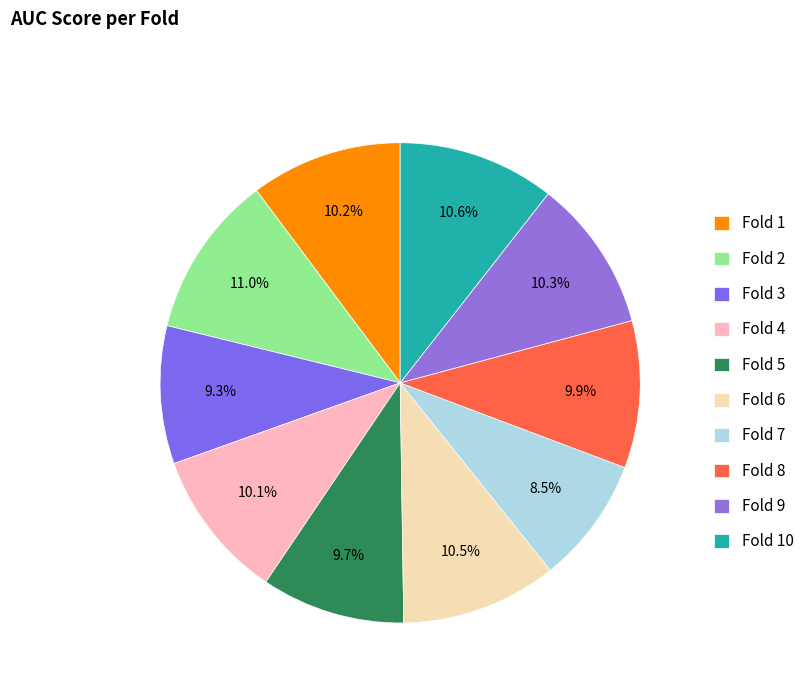

What percentage do Fold 1 and Fold 3 together represent?

19.5%